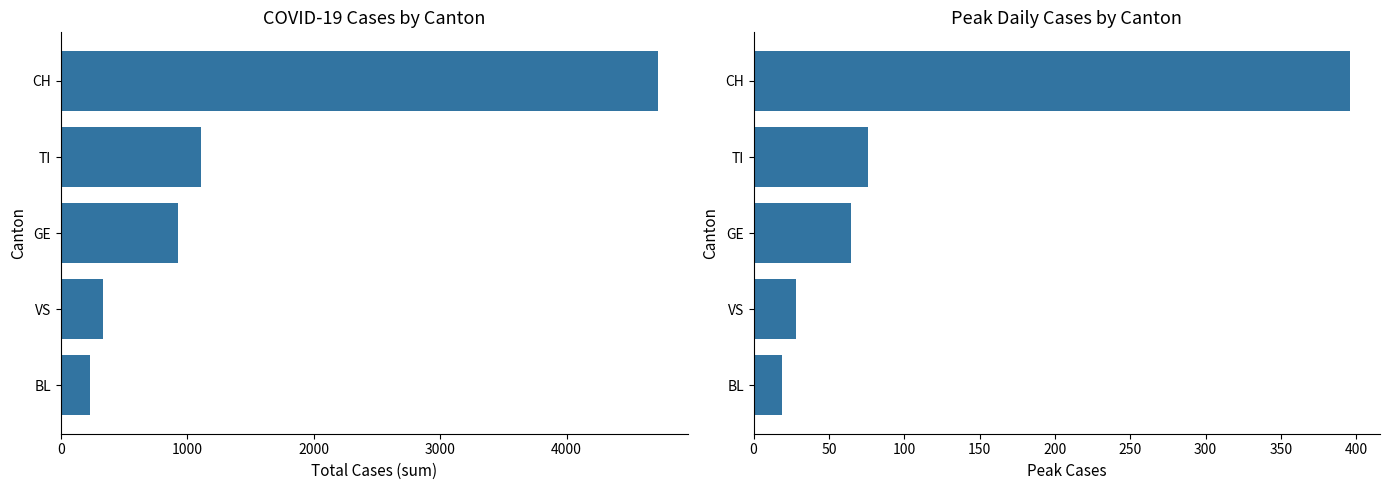

How many series are shown in this chart?

2